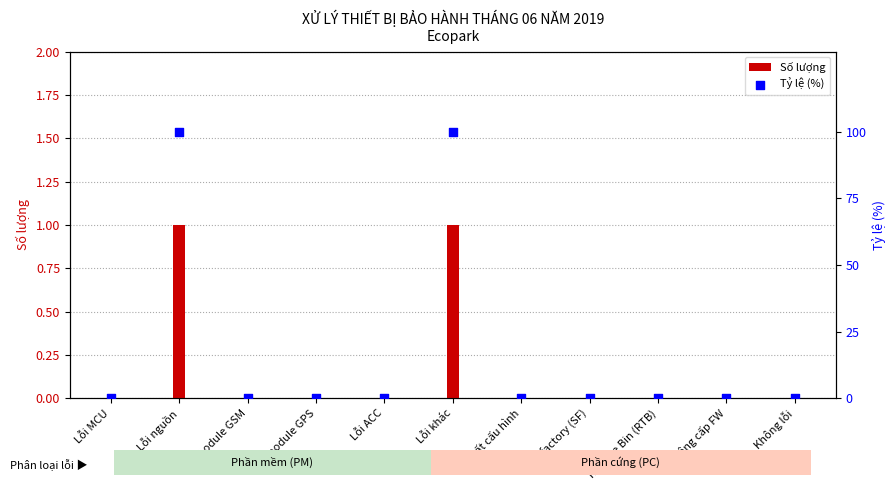

Which series contains the lowest Y value?

Số lượng